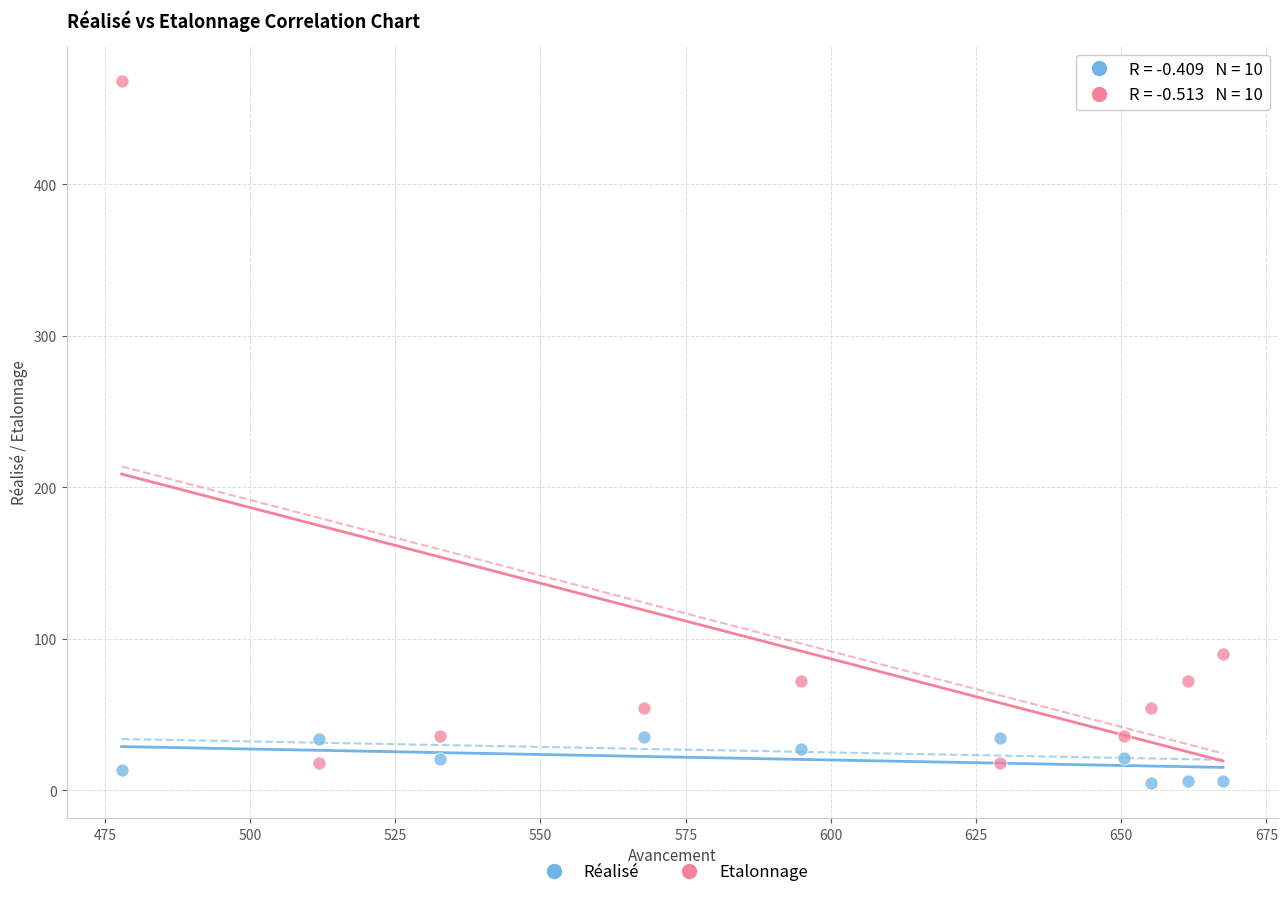

What are all the series names shown in the legend?

Réalisé, Etalonnage